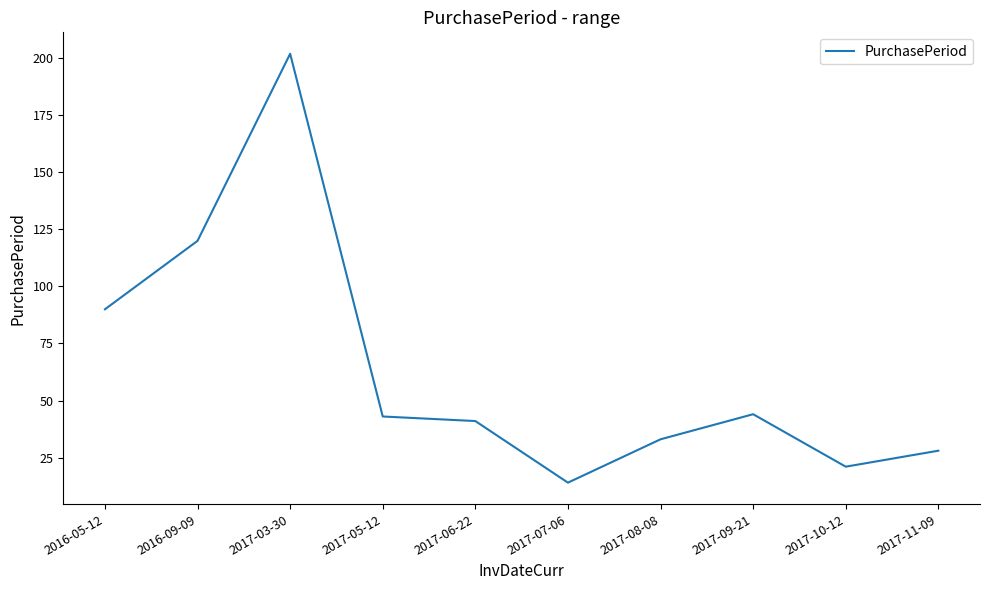

How many series are shown in this chart?

1